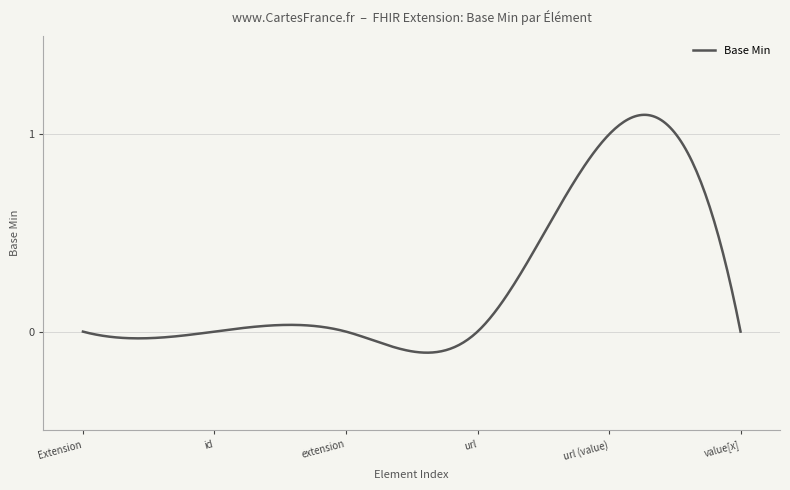

What is the difference between the maximum and minimum values?

1.2